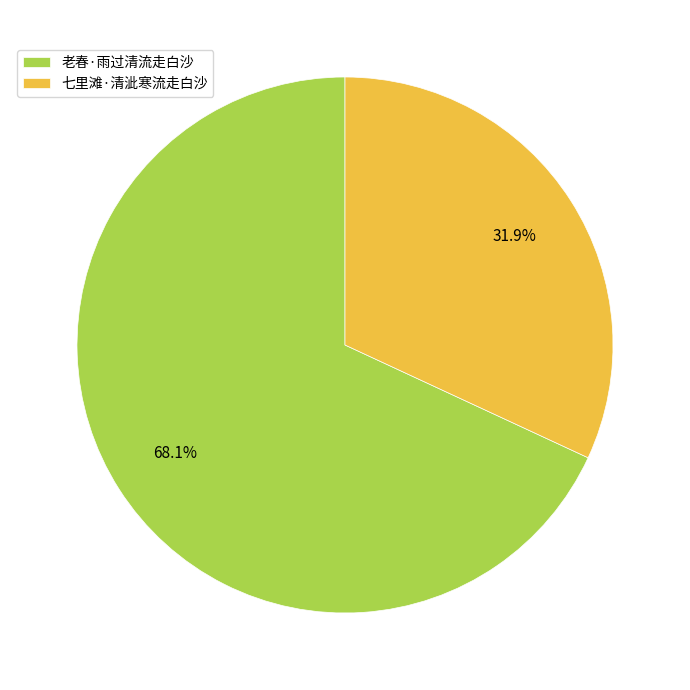

To the nearest percent, what is the combined percentage of 老春·雨过清流走白沙 and 七里滩·清泚寒流走白沙?

100%